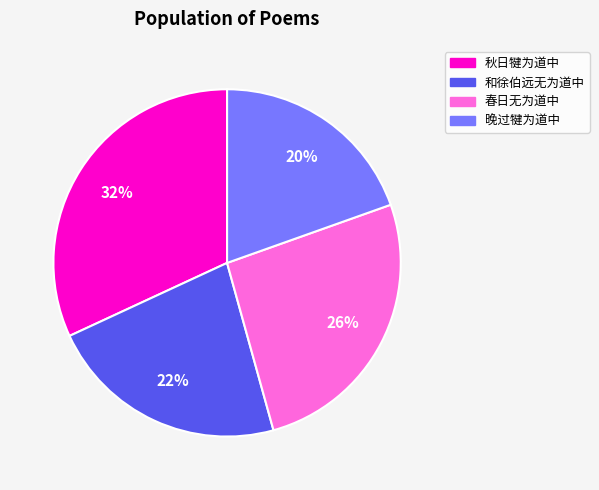

The 和徐伯远无为道中 slice represents 22% of the pie. True or false?

True